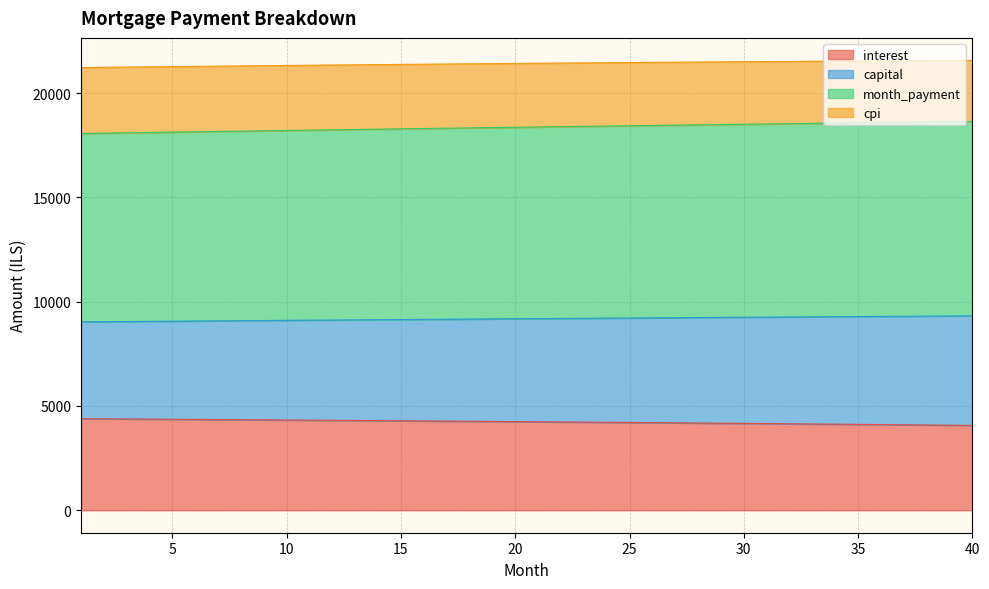

What is the total value across all series at 20?

21425.9